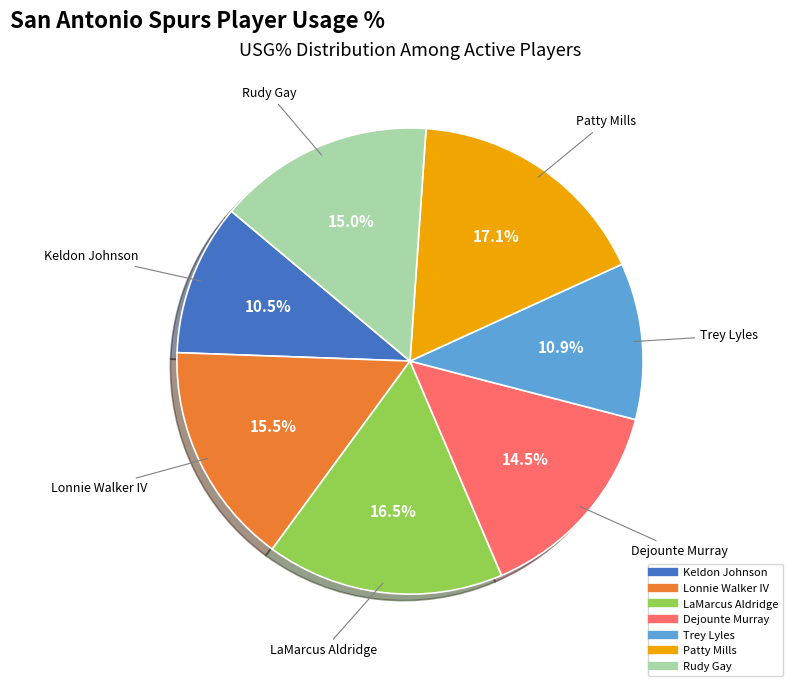

Count the number of slices in the pie.

7